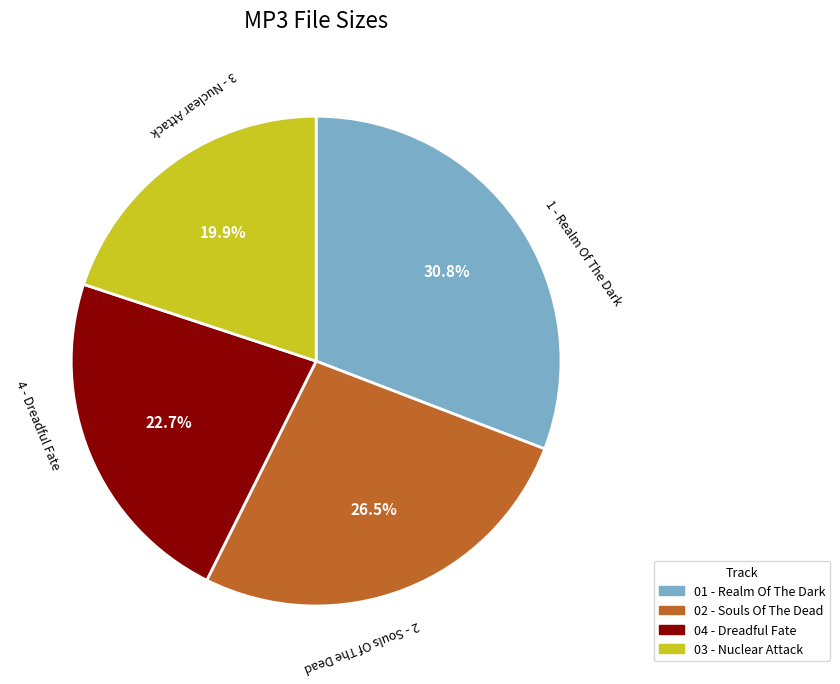

Is there a majority slice in this chart?

No